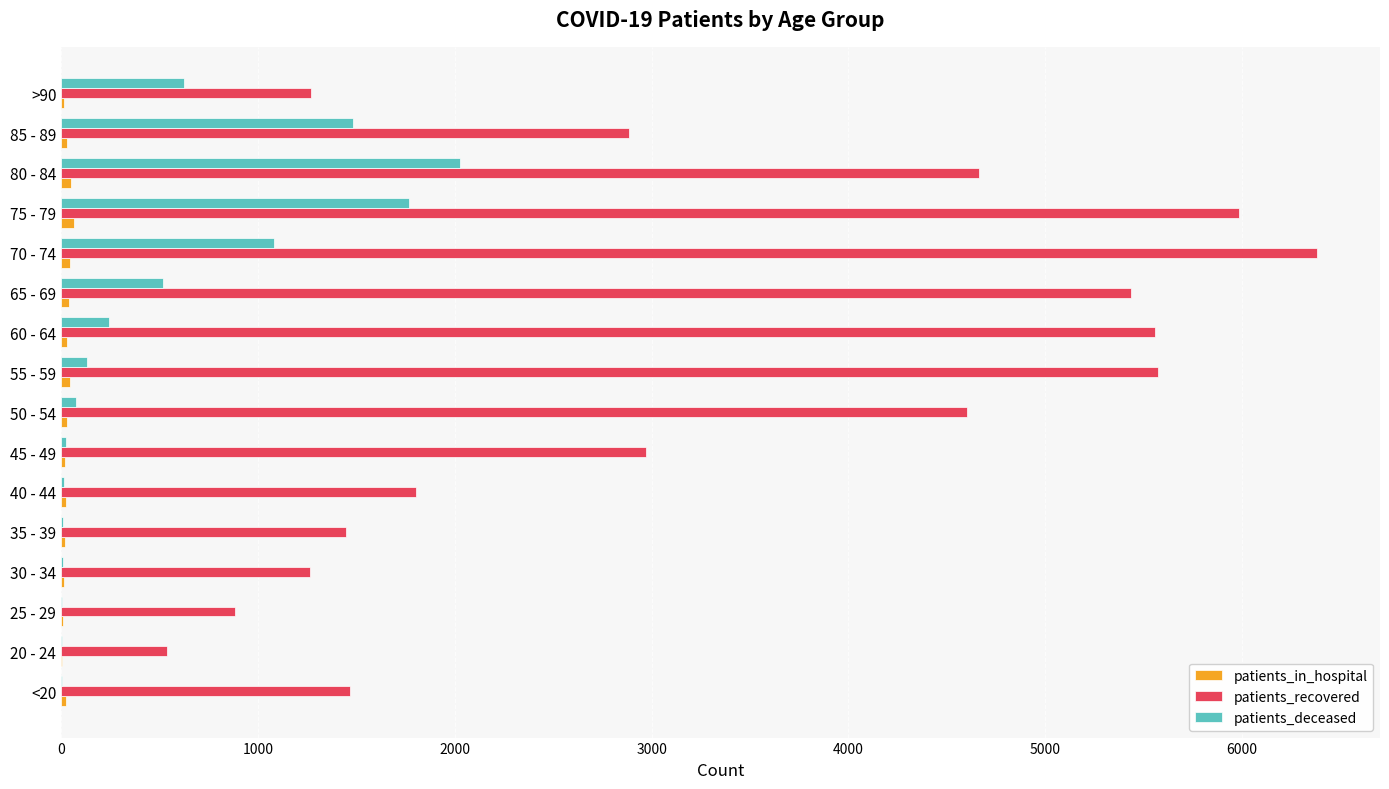

What is the sum of all patients_deceased values?

8022